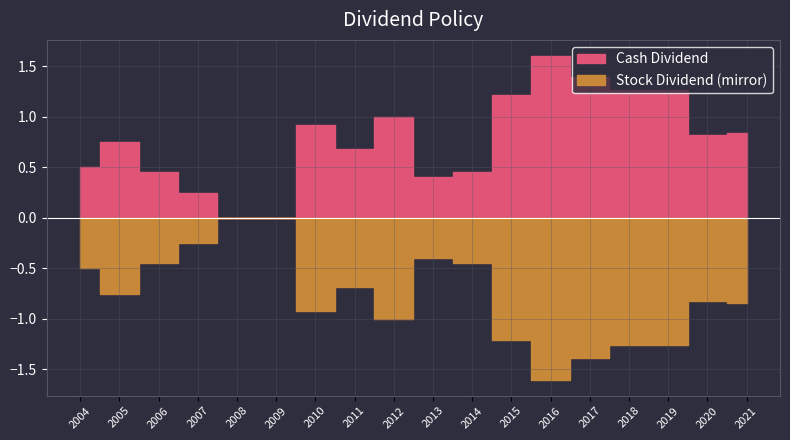

At how many categories does at least one series exceed 0?

16